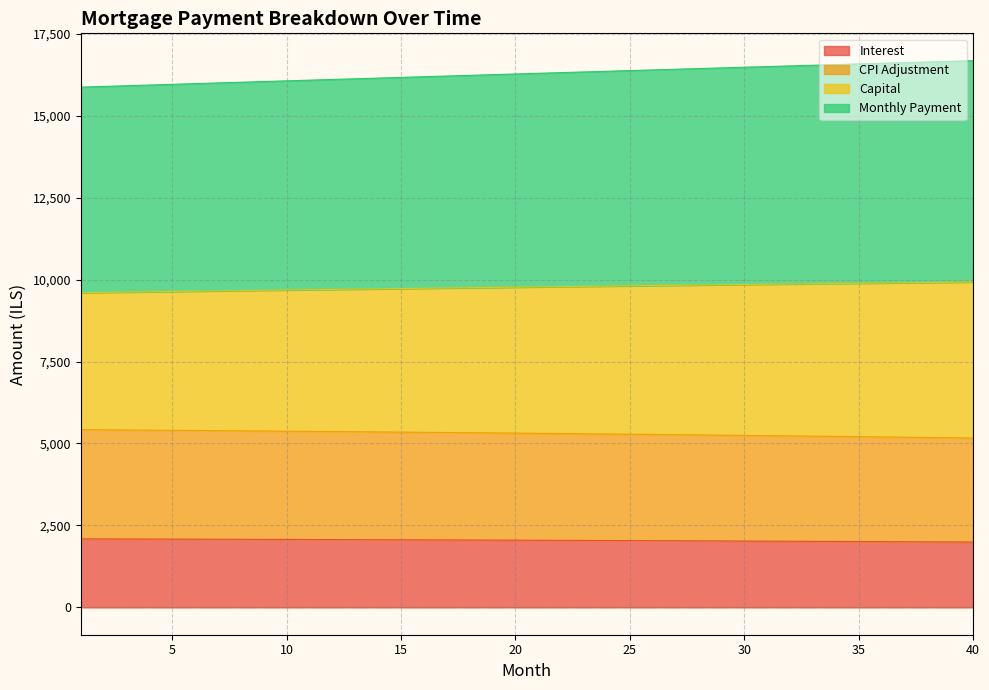

What is the minimum value for Interest?

1993.2